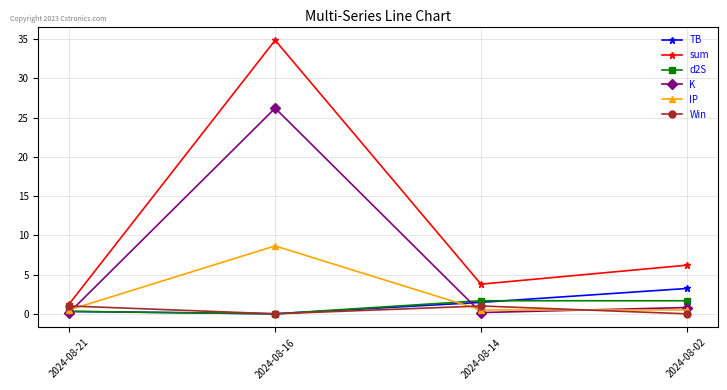

Count the number of categories in the chart.

4